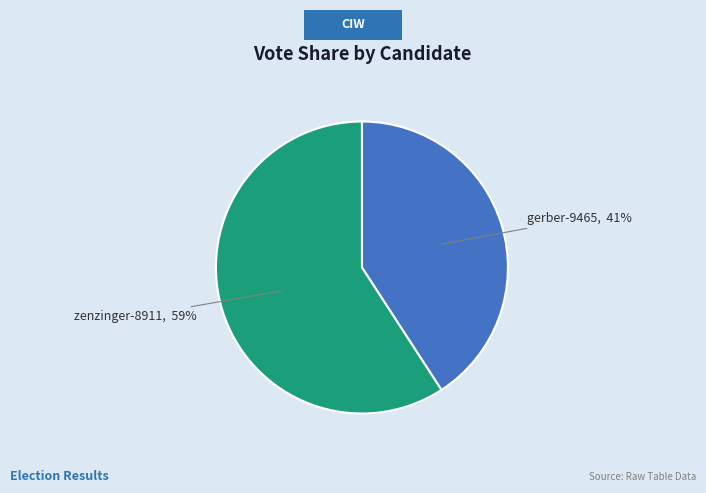

To the nearest percent, what is the average slice percentage?

50%